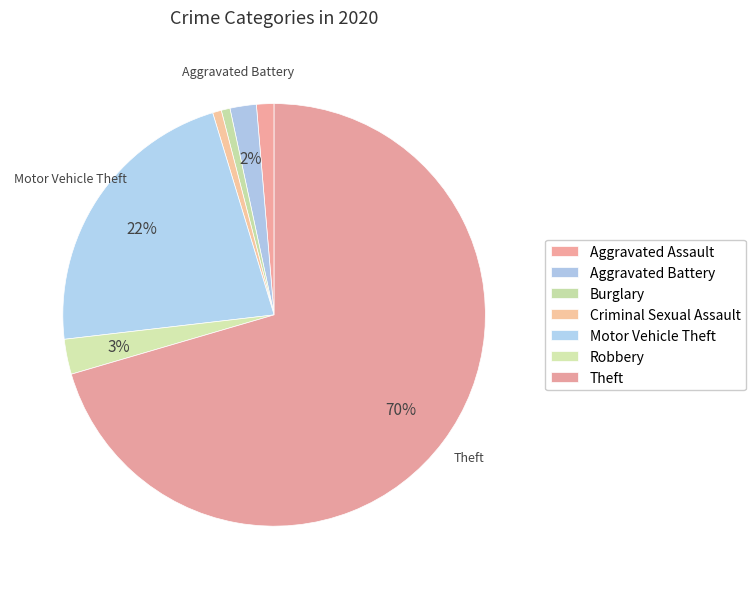

Between Motor Vehicle Theft and Robbery, which is larger?

Motor Vehicle Theft